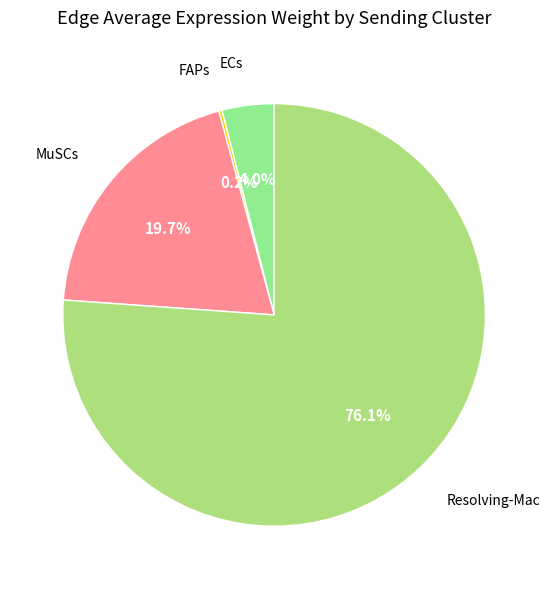

Between Resolving-Mac and MuSCs, which is larger?

Resolving-Mac